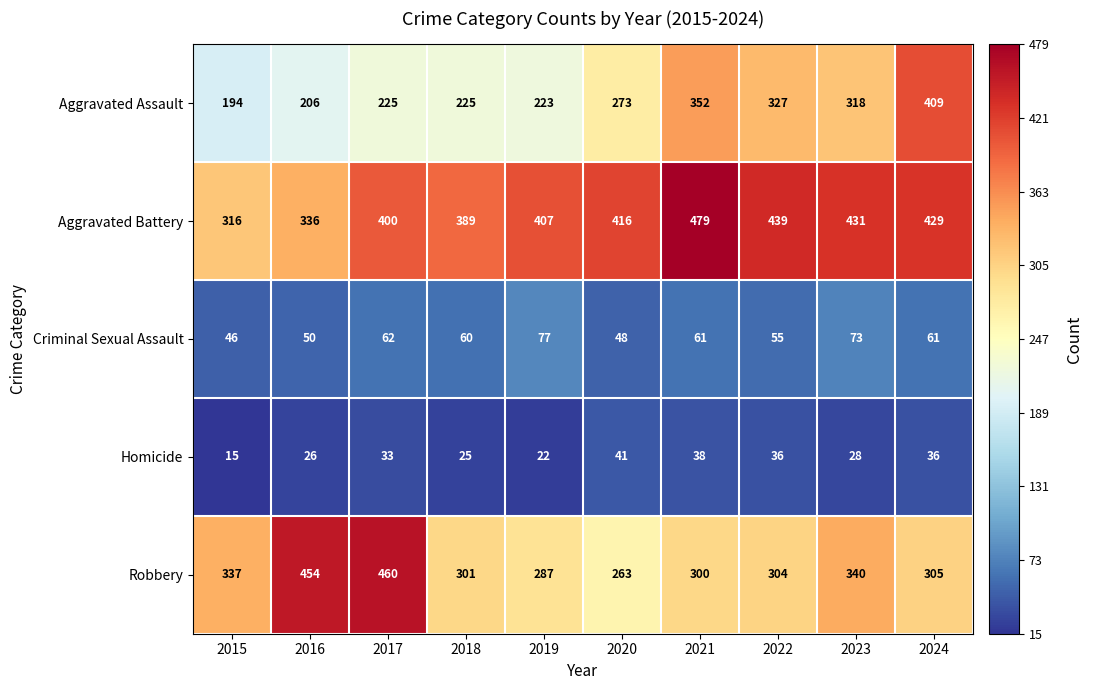

Read the Robbery value at 2023, to the nearest 10.

340